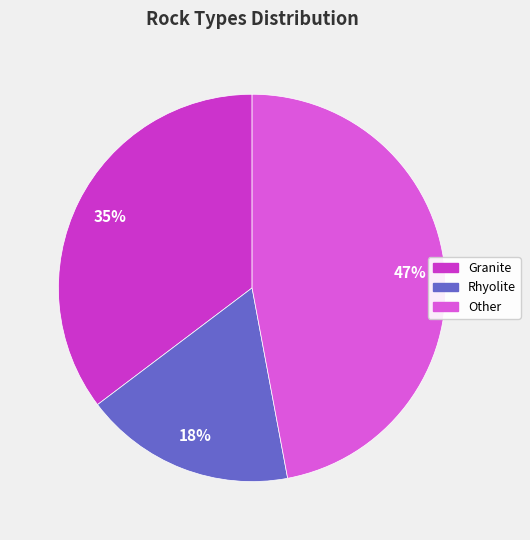

Is there any slice that represents more than half of the pie?

No